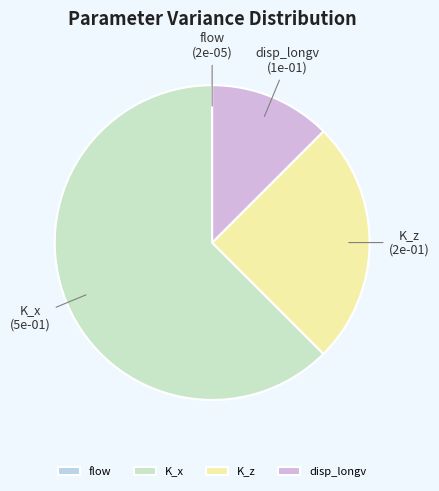

What is the largest slice in the pie chart?

K_x